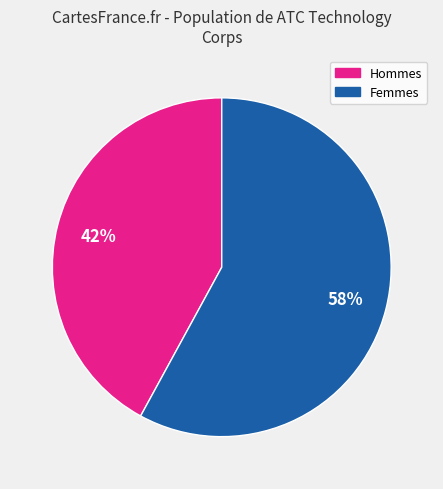

To the nearest percent, what is the average slice percentage?

50%